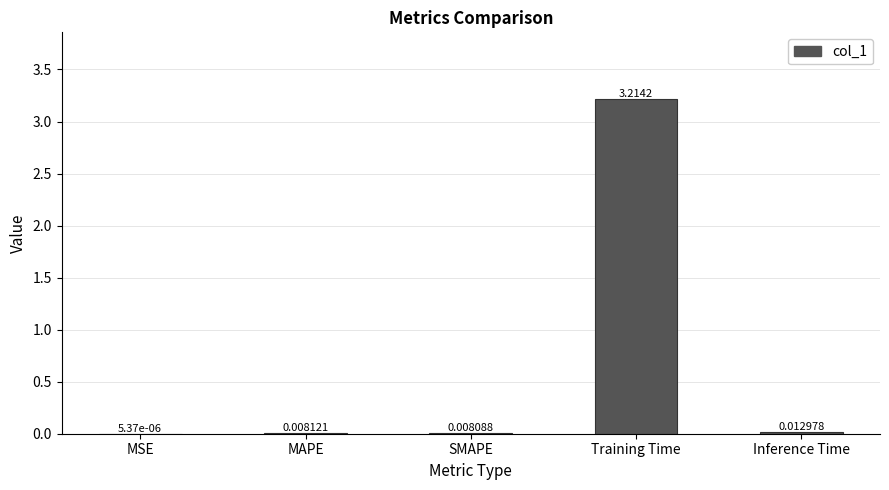

Which has a higher value, Inference Time or Training Time?

Training Time